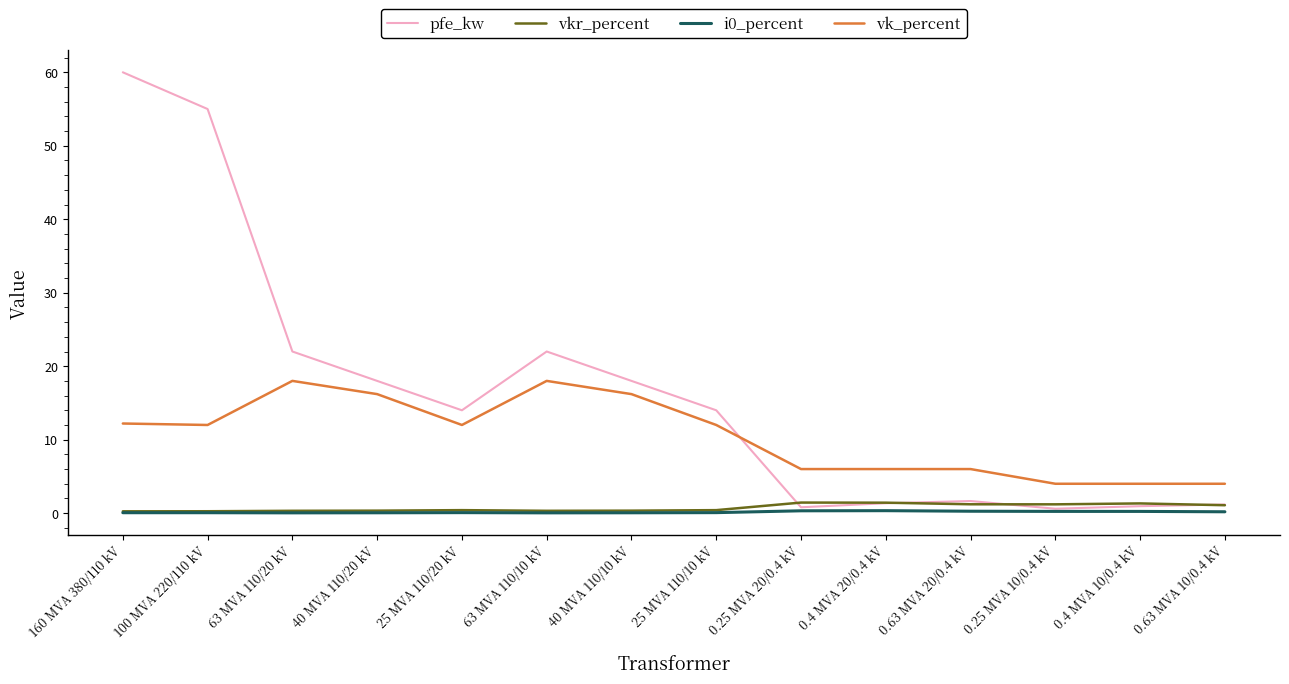

True or false: vkr_percent has a value of 0.3 at 63 MVA 110/10 kV.

True